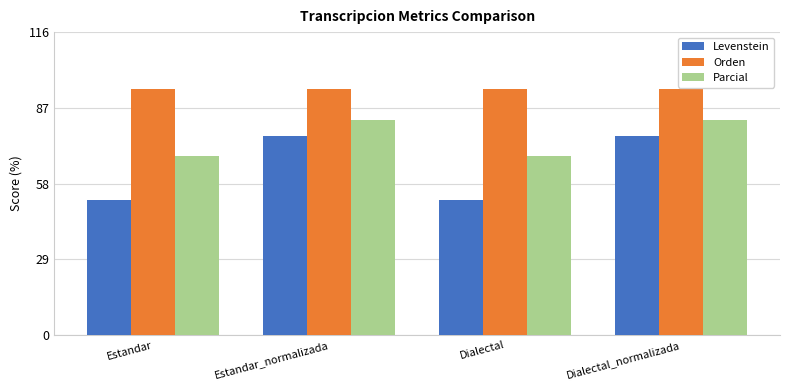

What is the label of the 1st bar from the right?

Dialectal_normalizada